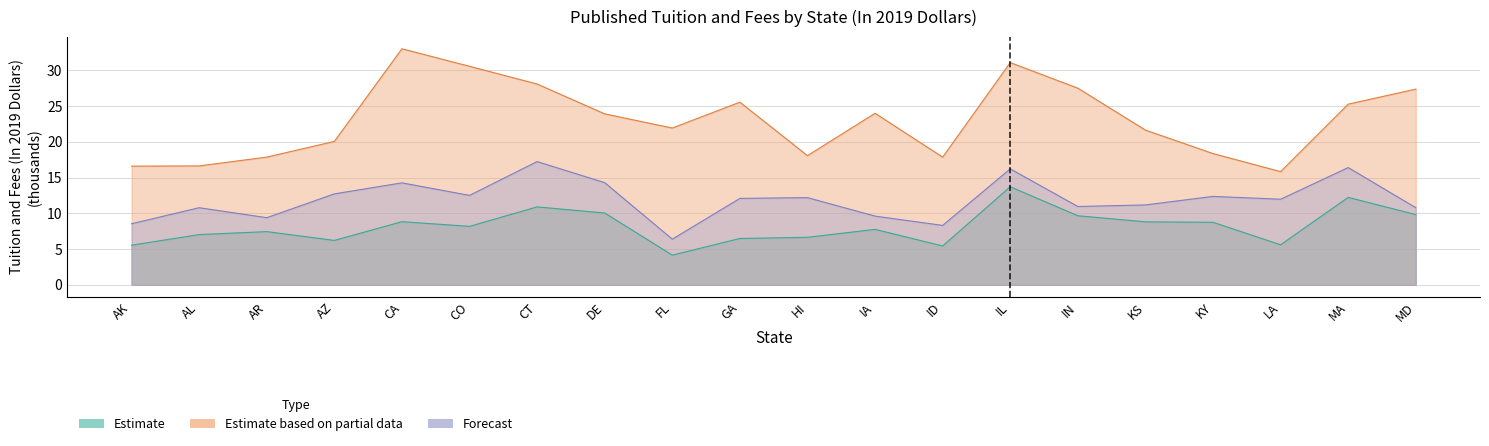

Reading left to right, list all the values displayed in this chart.

Estimate: AK=5.5	AL=7.0	AR=7.4	AZ=6.2	CA=8.8	CO=8.2	CT=10.9	DE=10.0	FL=4.2	GA=6.5	HI=6.6	IA=7.8	ID=5.4	IL=13.7	IN=9.7	KS=8.8	KY=8.7	LA=5.6	MA=12.2	MD=9.8
Estimate_partial: AK=16.6	AL=16.6	AR=17.9	AZ=20.0	CA=33.0	CO=30.5	CT=28.1	DE=23.9	FL=21.9	GA=25.5	HI=18.0	IA=24.0	ID=17.8	IL=31.1	IN=27.5	KS=21.6	KY=18.3	LA=15.8	MA=25.2	MD=27.4
Forecast: AK=8.5	AL=10.8	AR=9.4	AZ=12.7	CA=14.3	CO=12.5	CT=17.2	DE=14.3	FL=6.4	GA=12.1	HI=12.2	IA=9.6	ID=8.3	IL=16.2	IN=10.9	KS=11.2	KY=12.4	LA=12.0	MA=16.4	MD=10.8